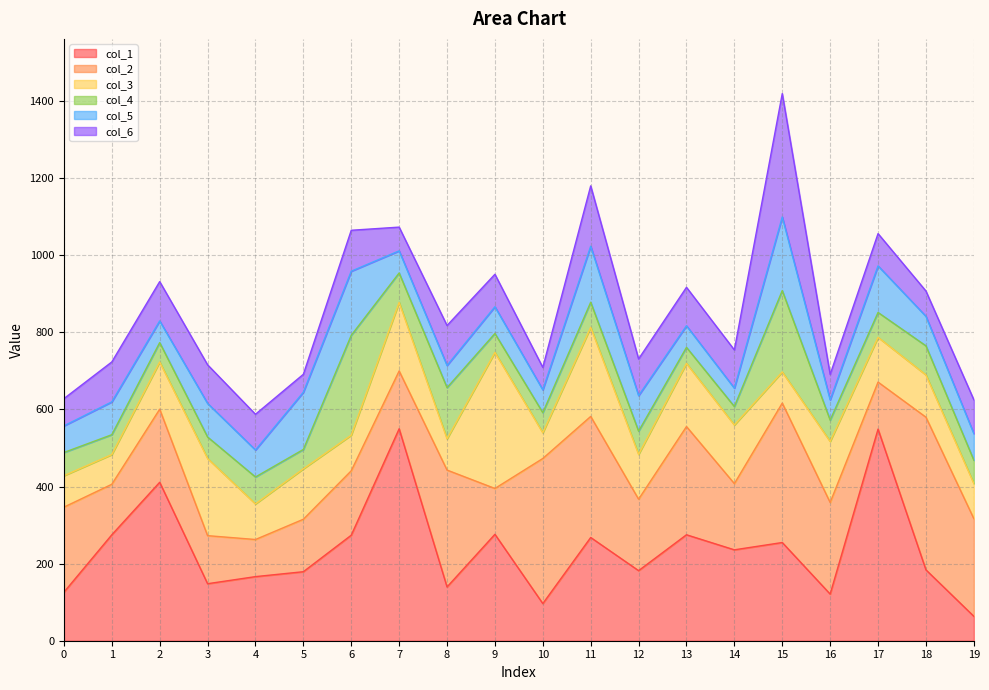

True or false: col_2 and col_1 intersect in this chart.

False